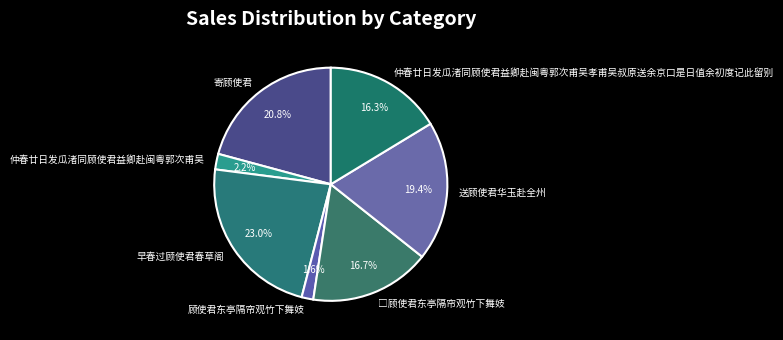

To the nearest percent, what percentage of the pie is 顾使君东亭隔帘观竹下舞妓?

2%